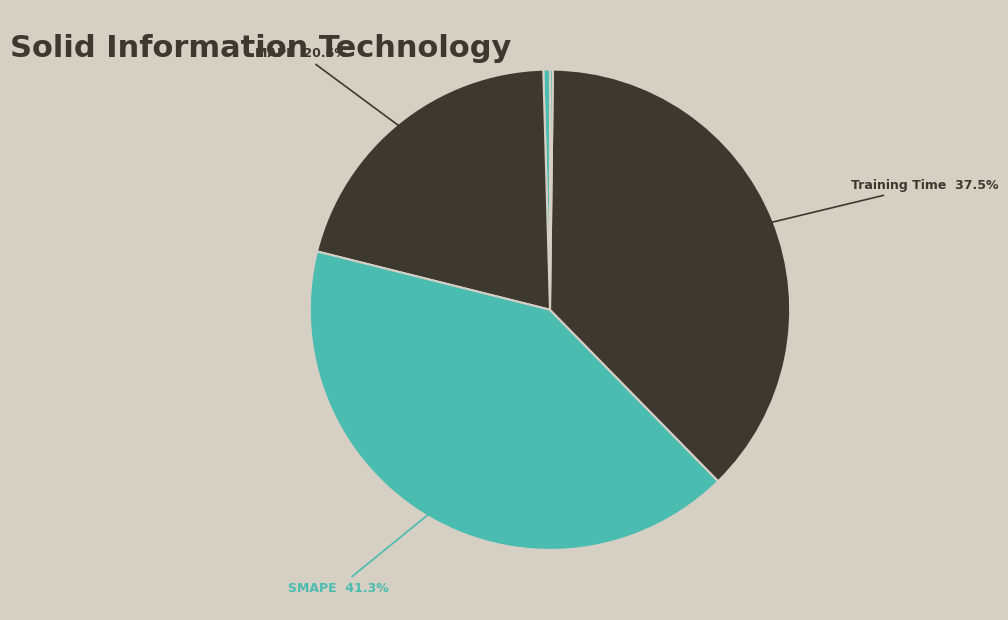

Does any single category account for the majority?

No